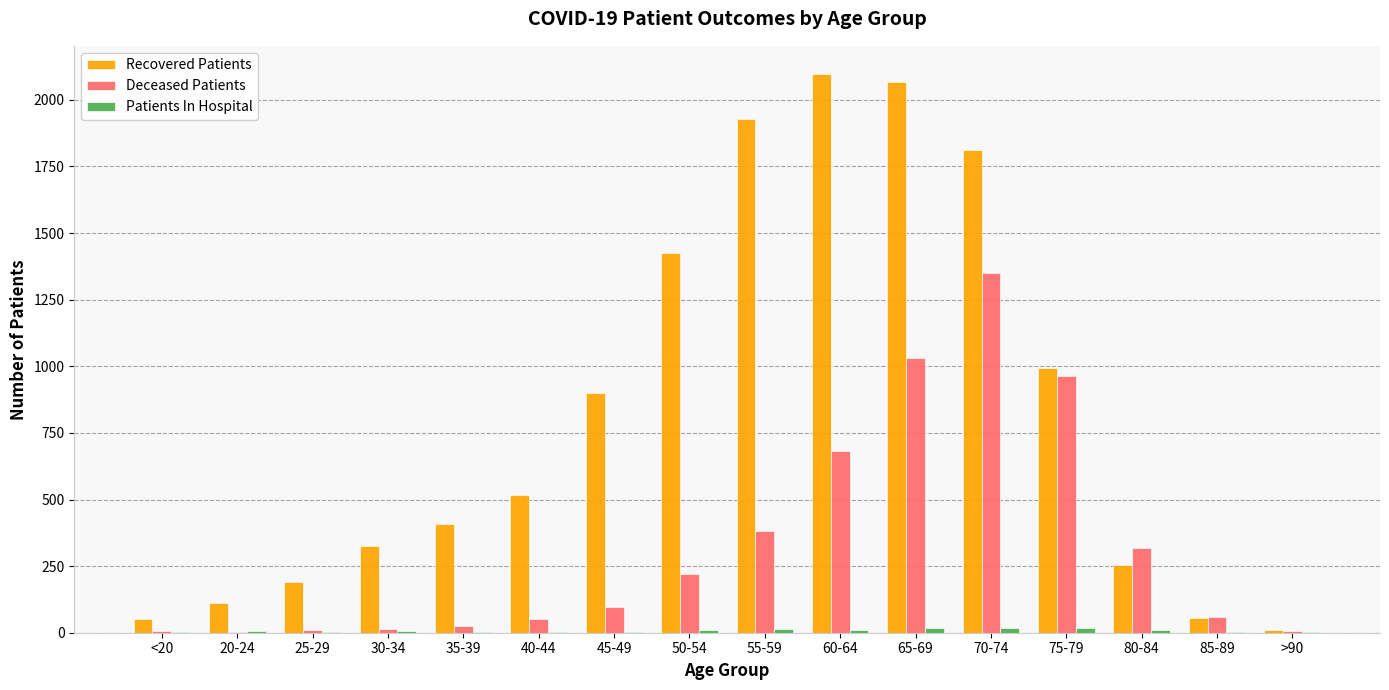

What is the sum of all Recovered Patients values?

13151